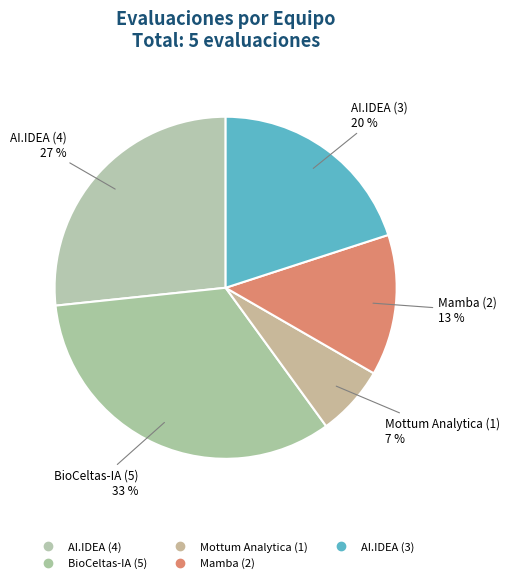

How many slices are in this pie chart?

5